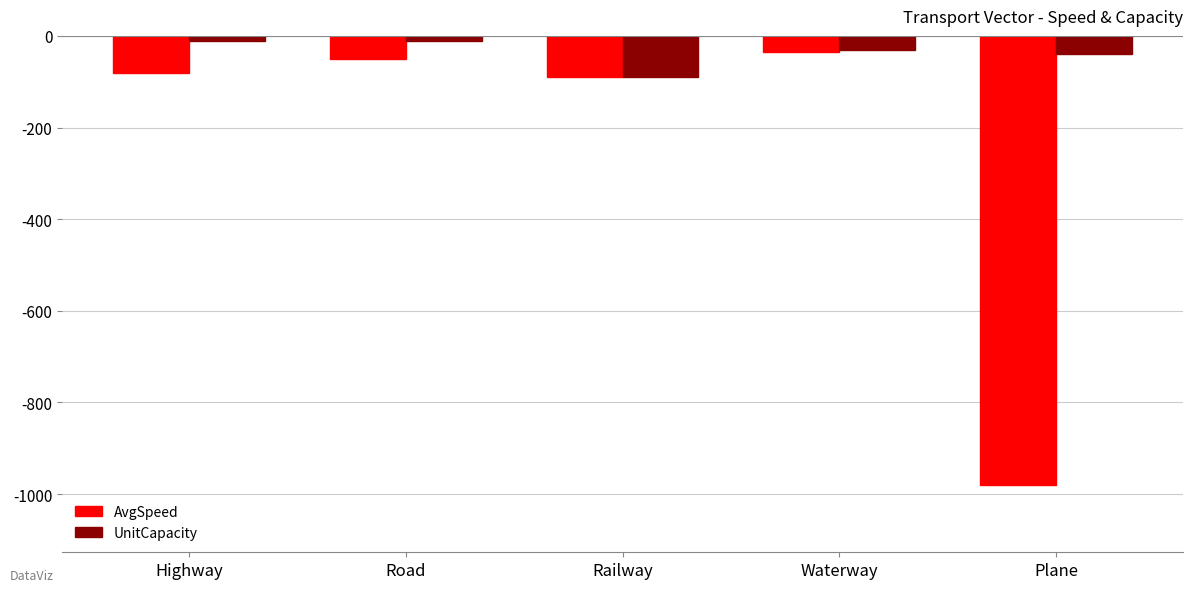

Is it true that UnitCapacity equals -40 at Plane?

True